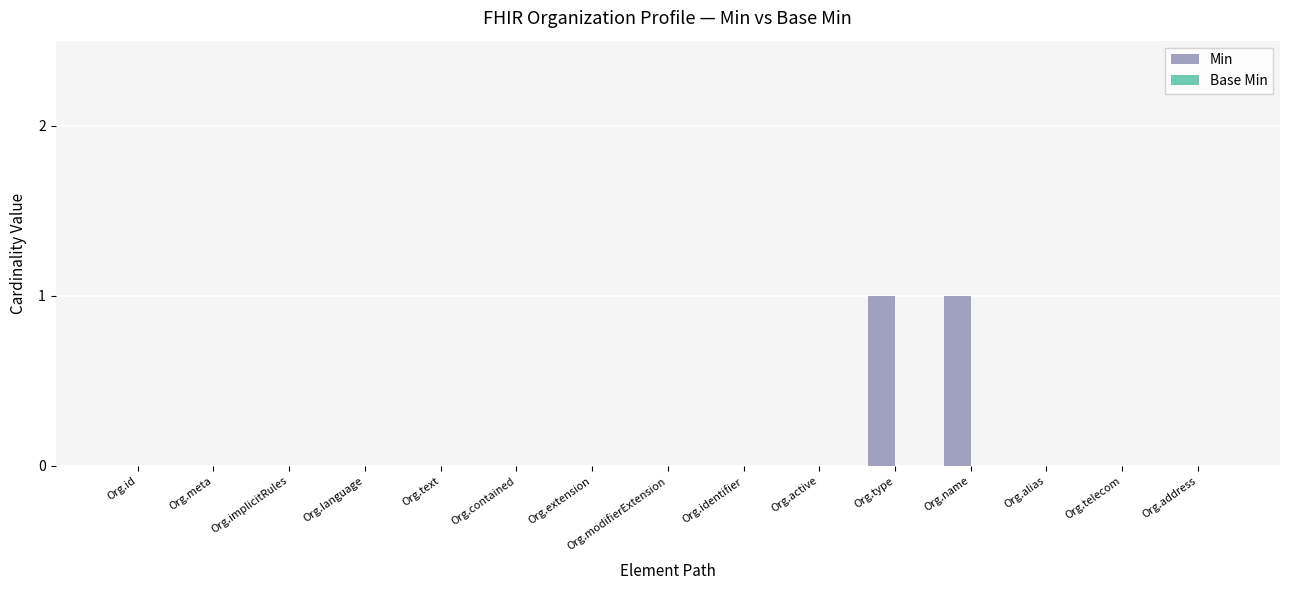

True or false: the data shows 0 at Org.language.

True